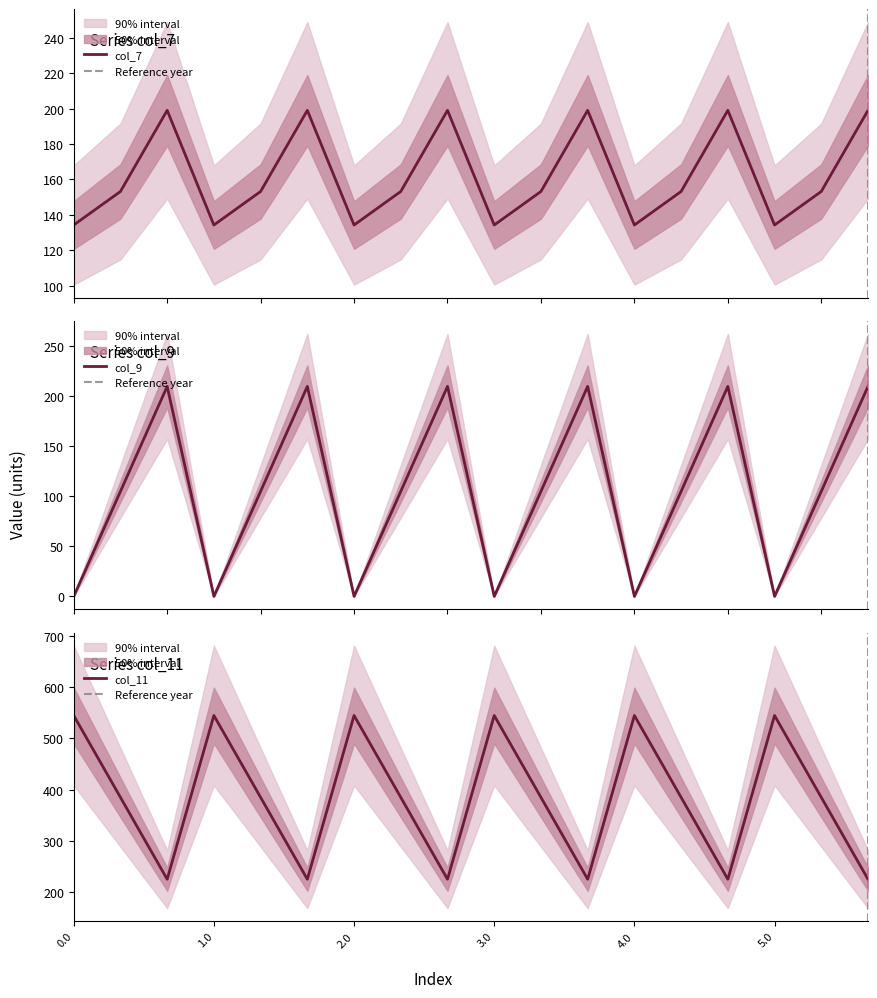

How many lines are shown in the chart?

3